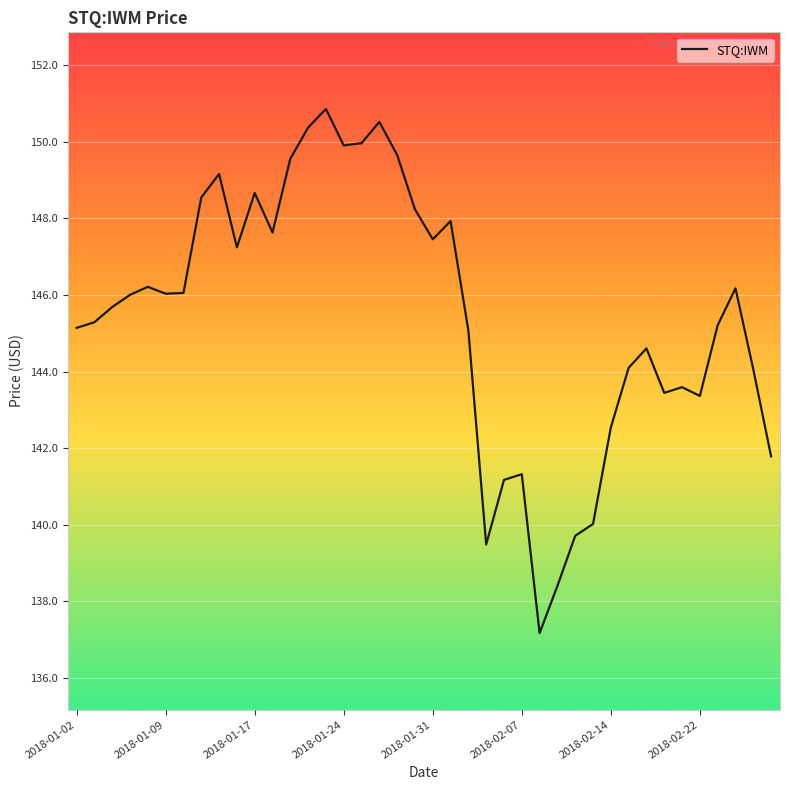

What is the minimum value shown in the chart?

137.2